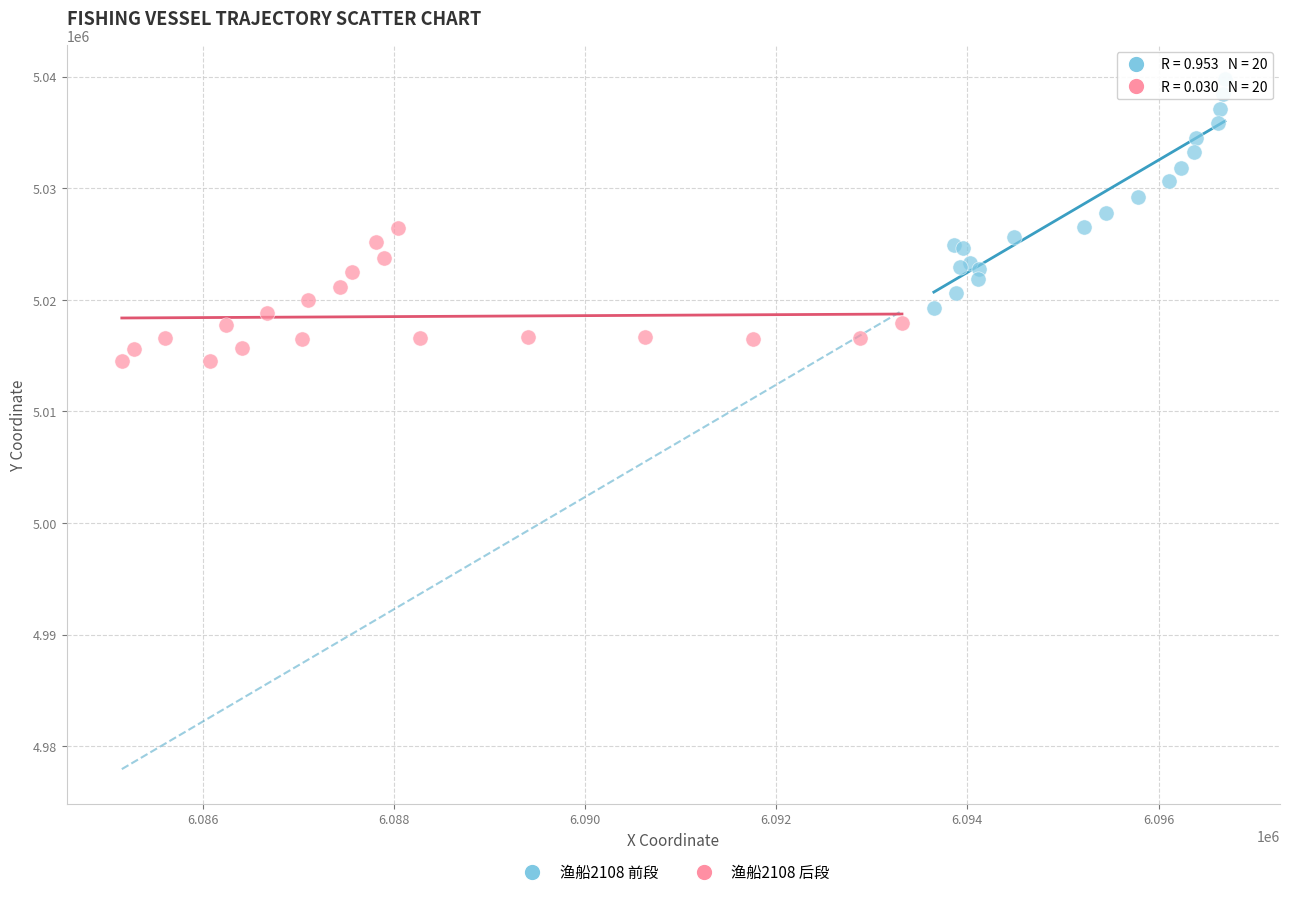

Which series reaches the maximum Y coordinate?

渔船2108 前段